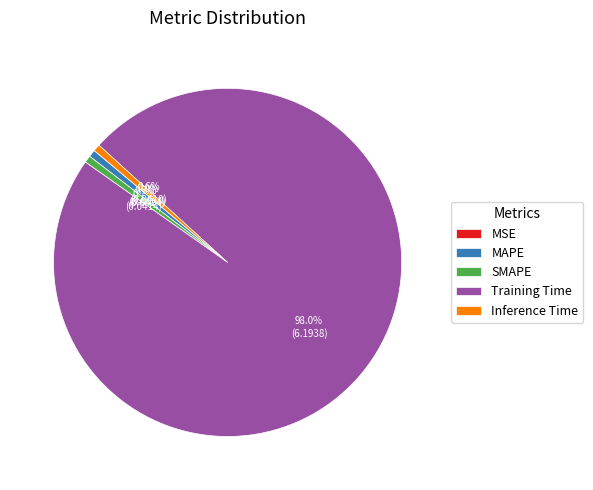

To the nearest percent, what is the average slice percentage?

20%